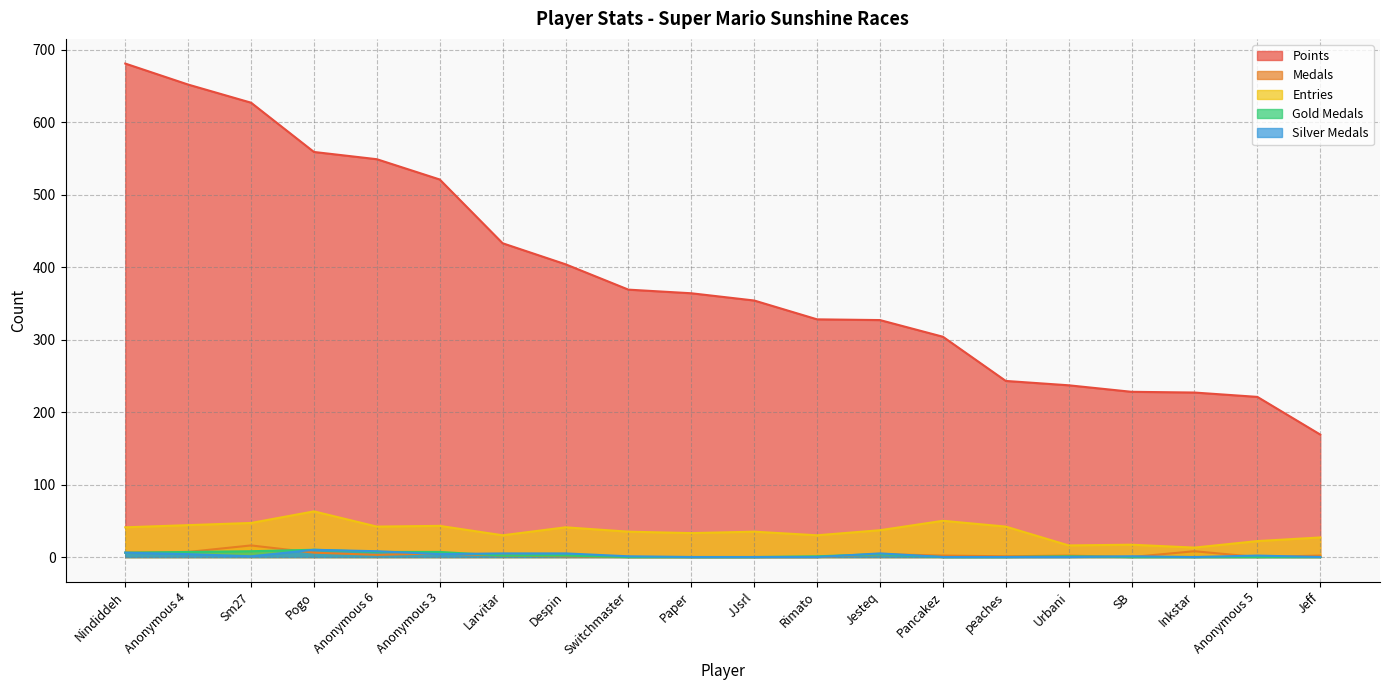

Rank the categories by Gold Medals value from lowest to highest.

Switchmaster, Paper, JJsrl, Pancakez, peaches, SB, Inkstar, Anonymous 5, Jeff, Rimato, Urbani, Larvitar, Despin, Jesteq, Nindiddeh, Anonymous 4, Anonymous 6, Anonymous 3, Sm27, Pogo